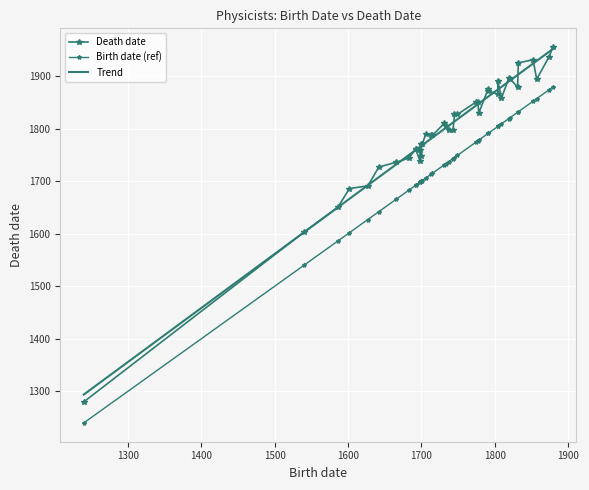

What is the maximum value for Trend?

1951.5